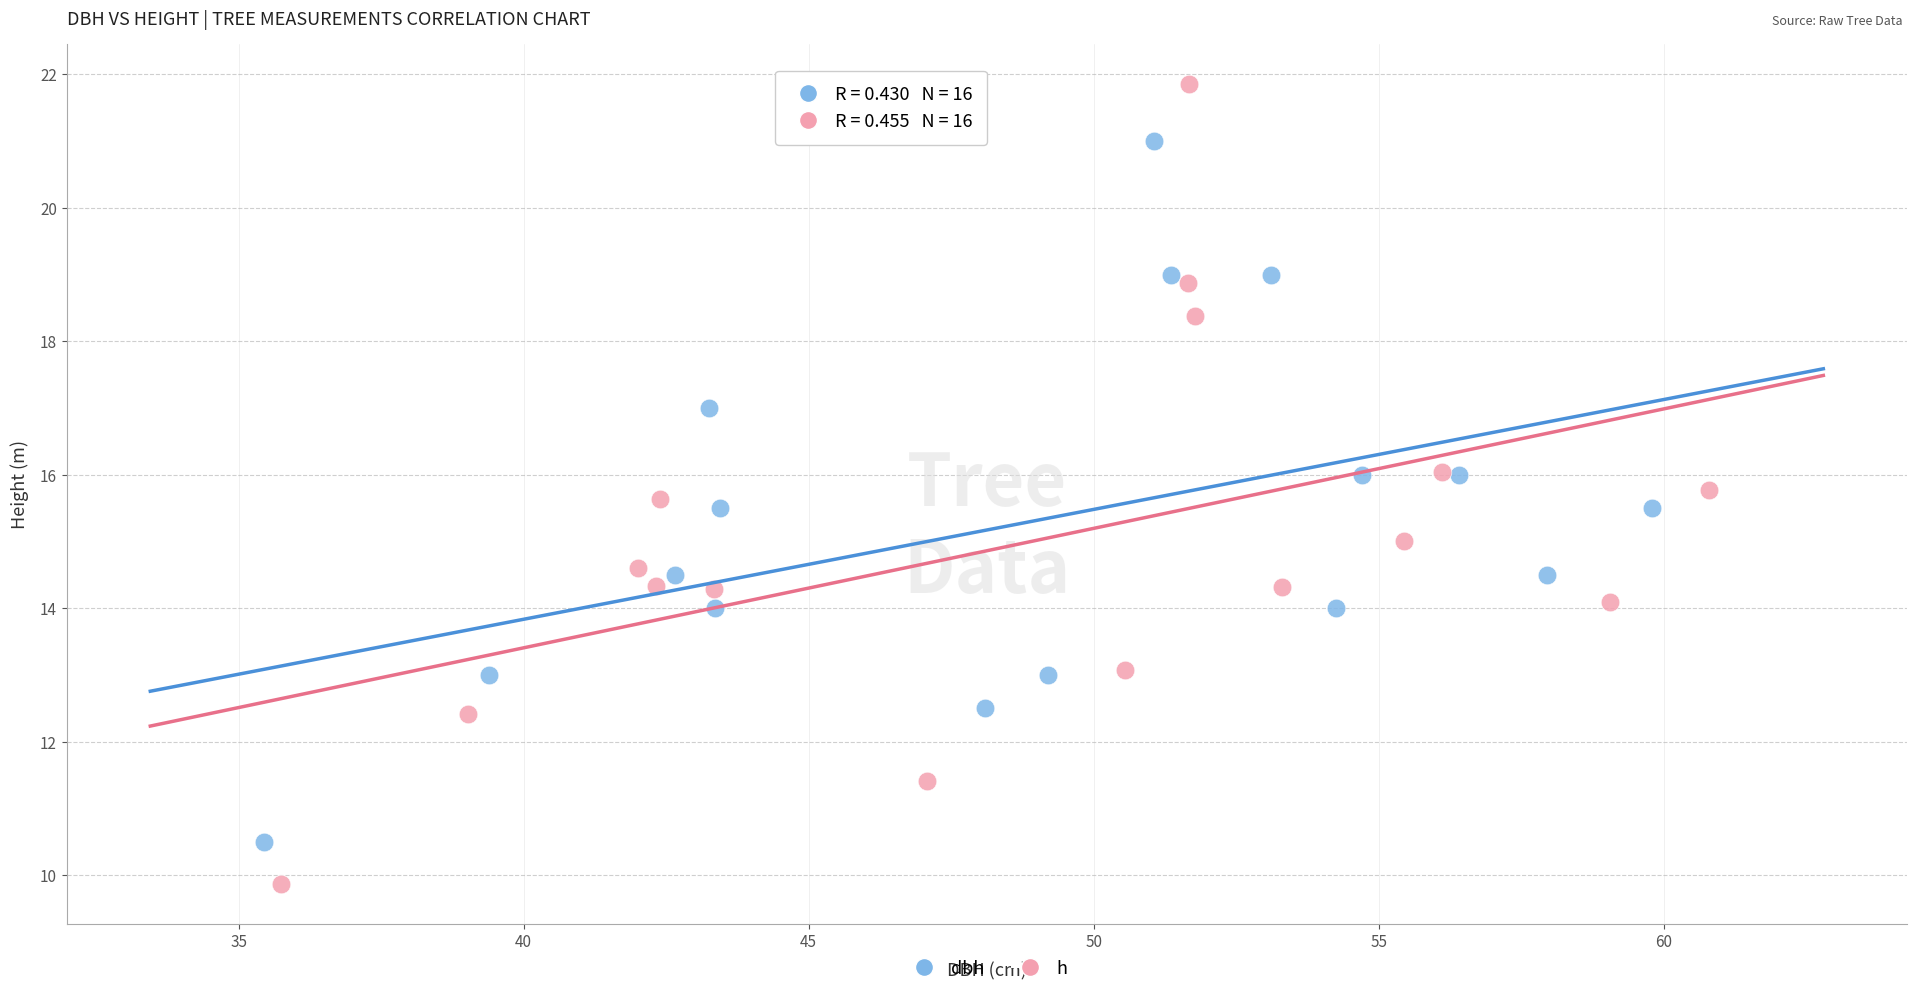

Which series has the largest Y range (max minus min)?

h